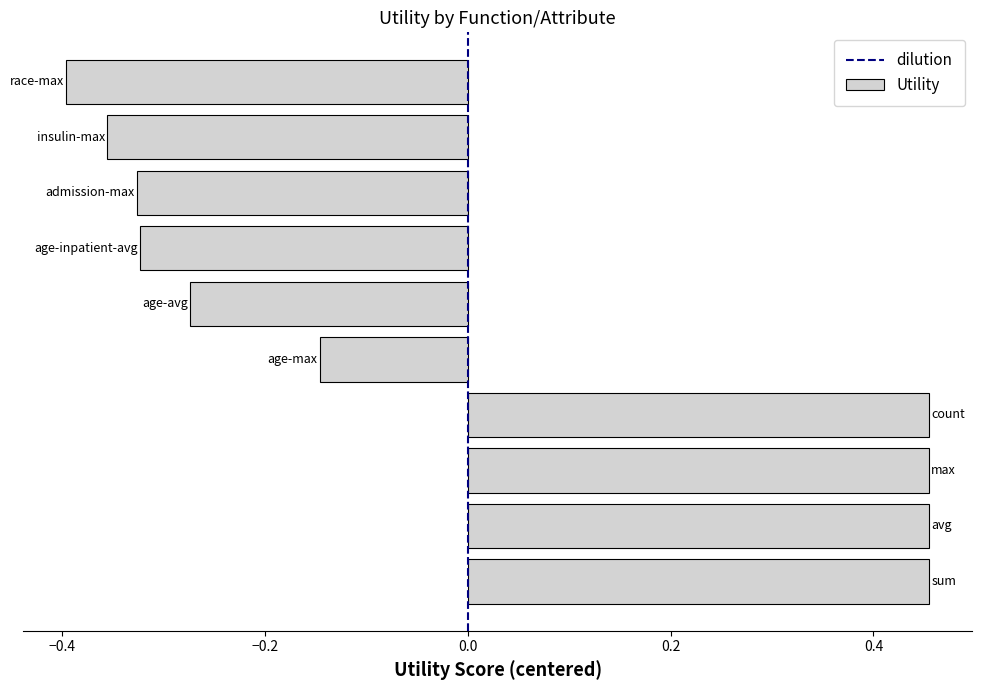

Count the number of values greater than 0.

4